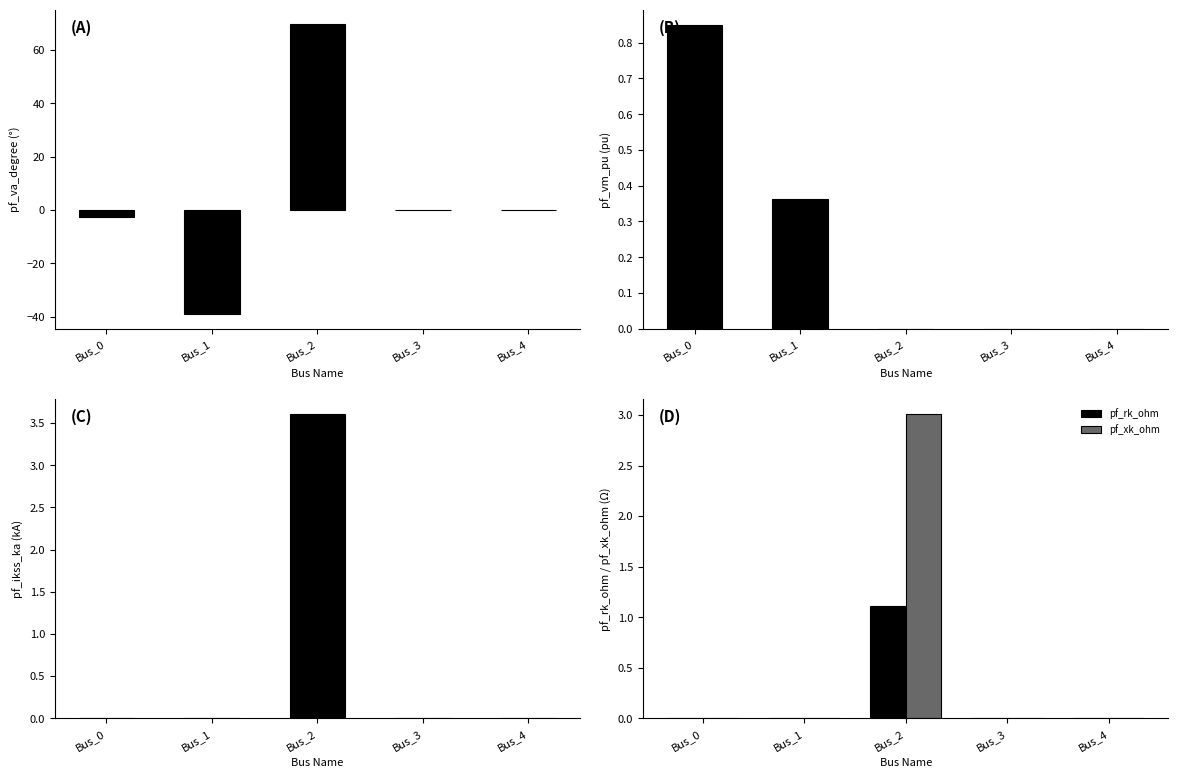

Which category has the highest value in the pf_rk_ohm series?

Bus_2